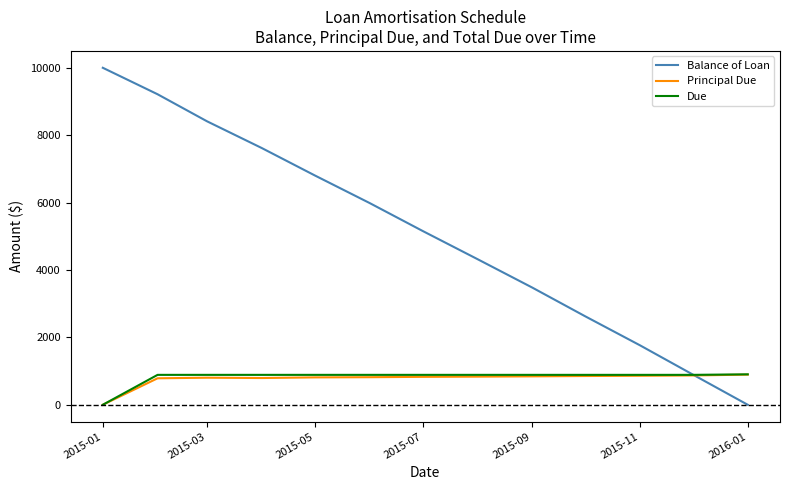

What is the average value of the Balance of Loan series?

5098.4